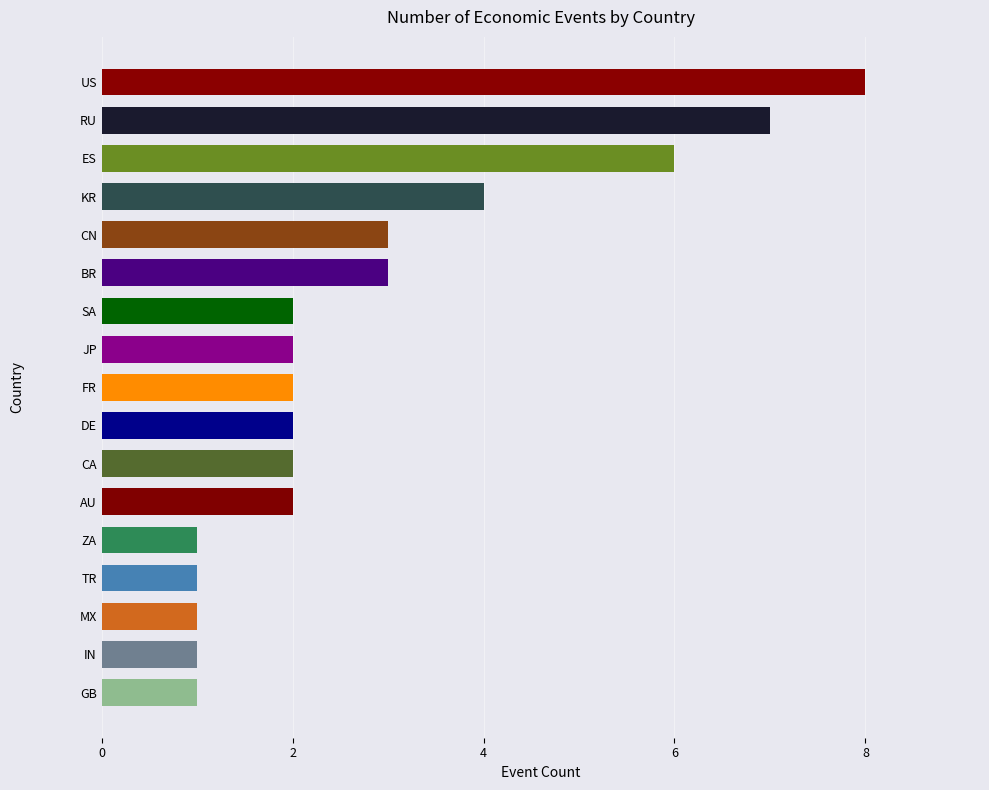

Reading top to bottom, list all the values displayed in this chart.

US=8	RU=7	ES=6	KR=4	CN=3	BR=3	SA=2	JP=2	FR=2	DE=2	CA=2	AU=2	ZA=1	TR=1	MX=1	IN=1	GB=1